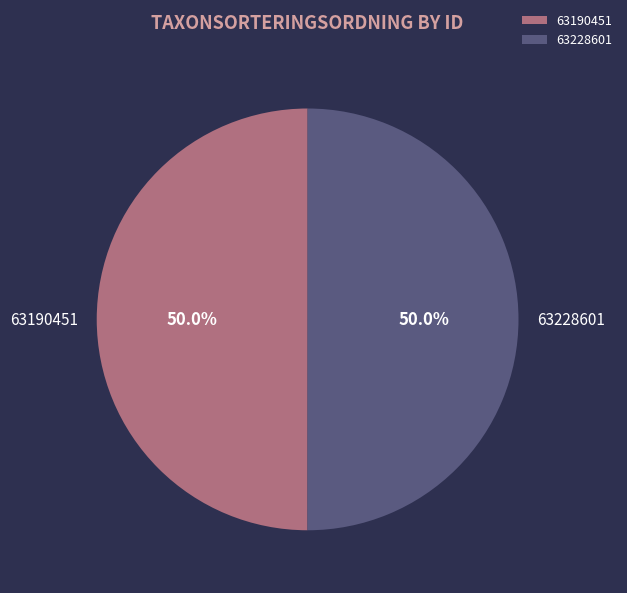

What is the total percentage of 63228601 and 63190451?

100.0%